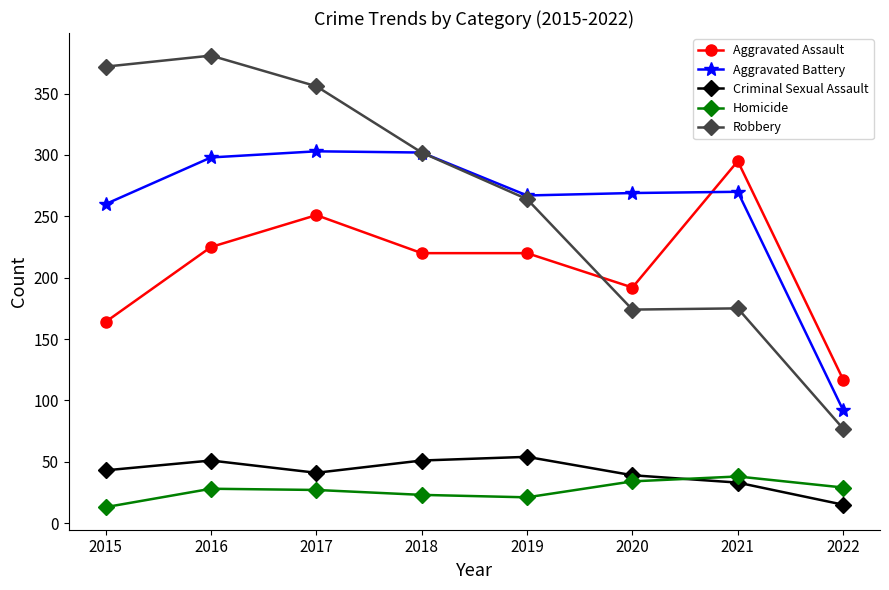

True or false: Aggravated Assault has more than 1 interior local peaks.

True